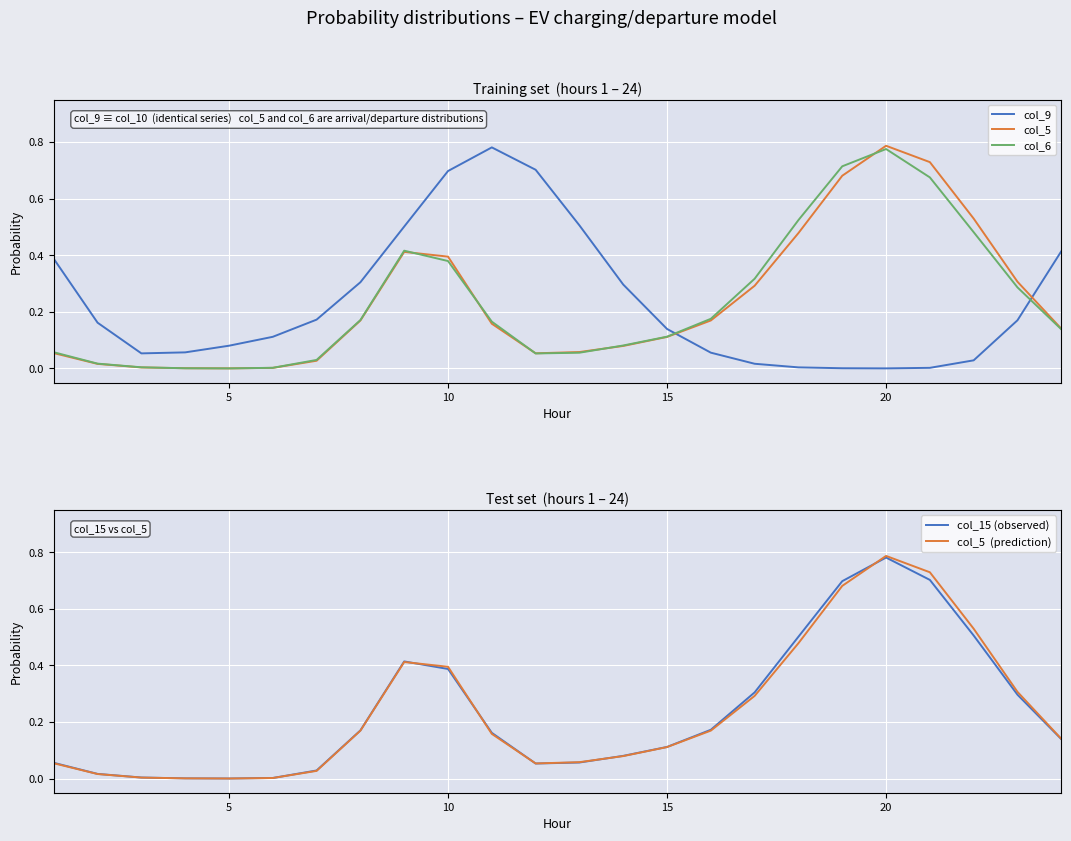

What is the sum of all col_5  (prediction) values?

5.7